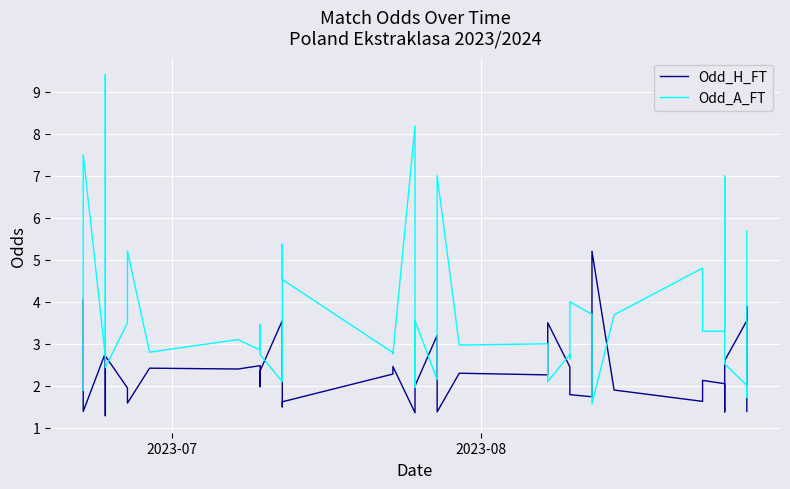

True or false: Odd_A_FT has more than 0 interior local peaks.

True